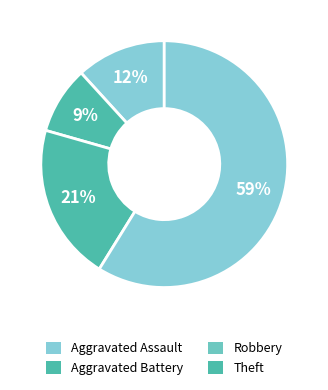

Which category has the biggest portion of the pie?

Theft